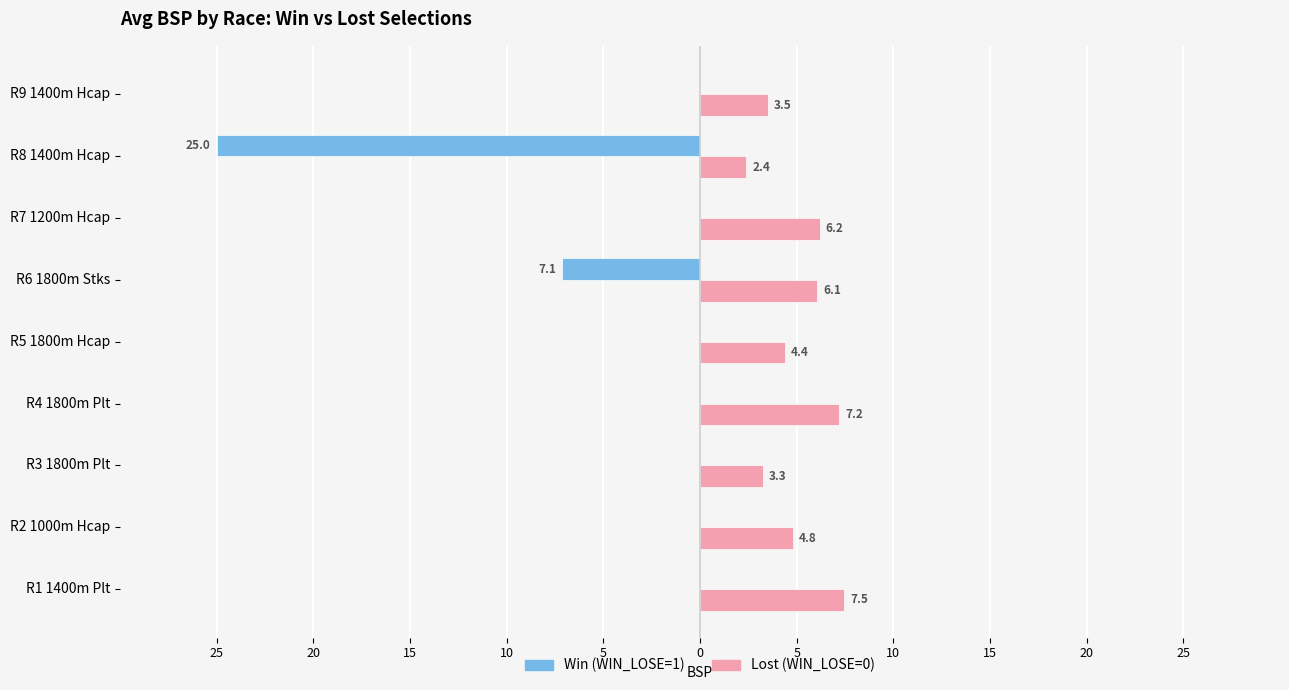

What are all the series names shown in the legend?

Win (WIN_LOSE=1), Lost (WIN_LOSE=0)